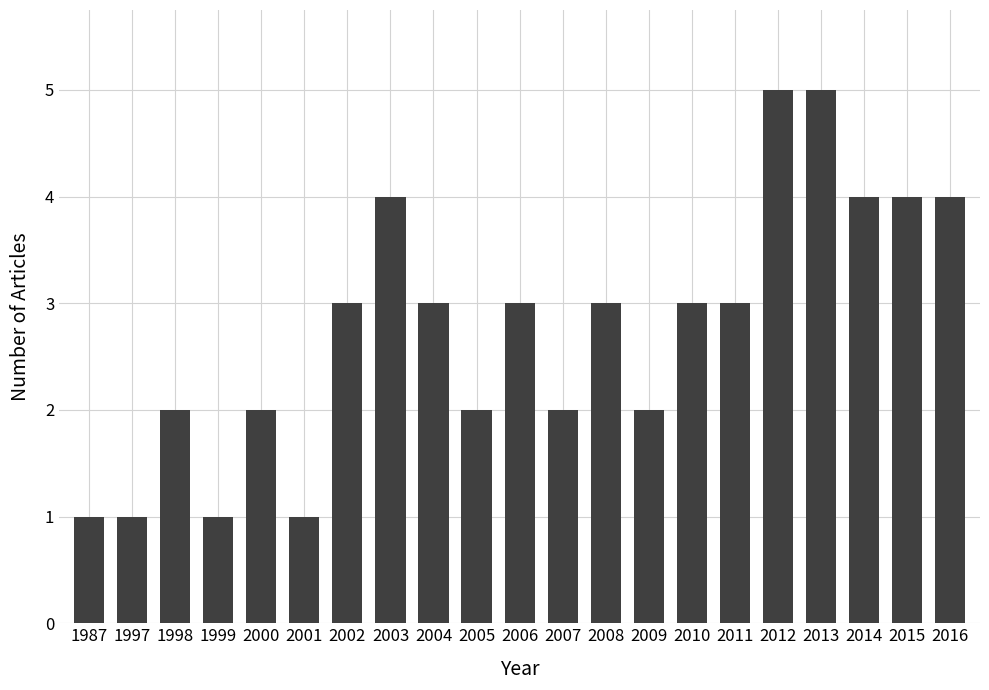

How many categories are shown in the chart?

21